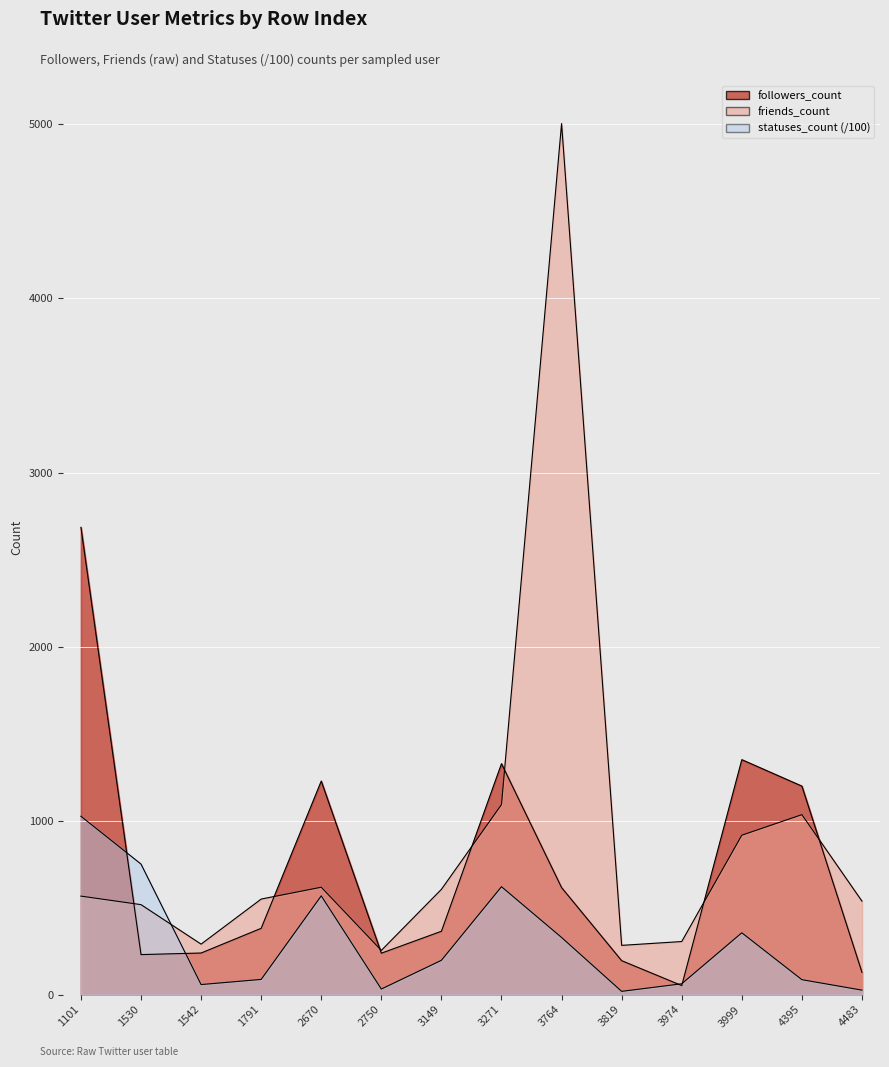

What is the maximum value shown in the chart?

5005.0